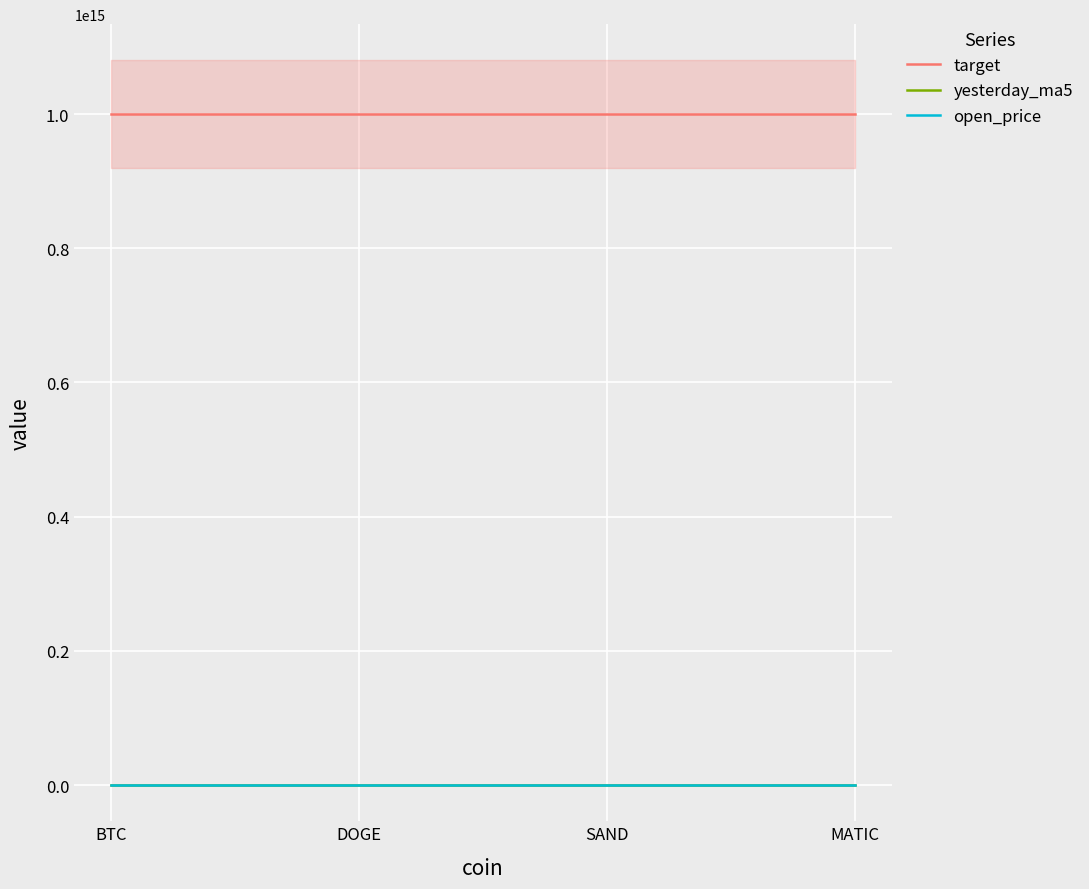

What are all the series names shown in the legend?

target, yesterday_ma5, open_price